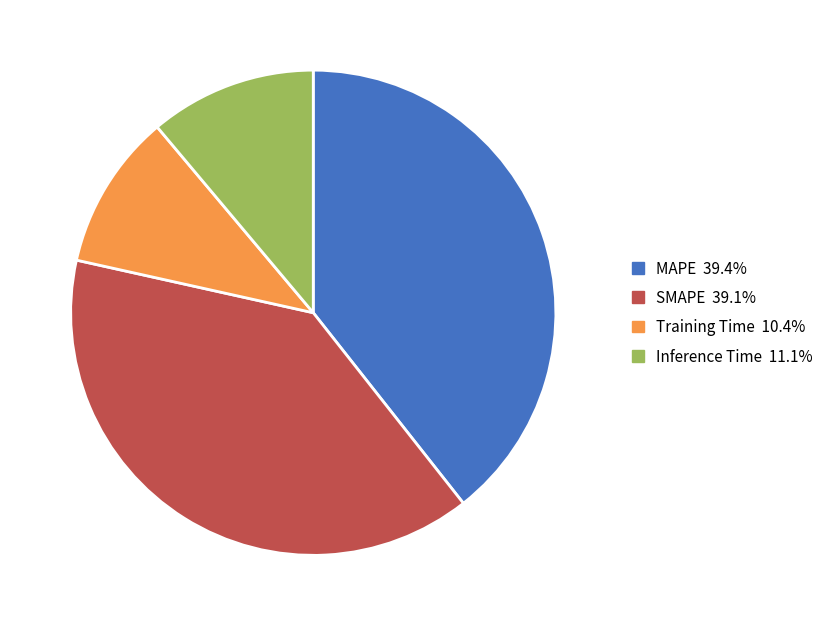

Which slice is the smallest?

Training Time